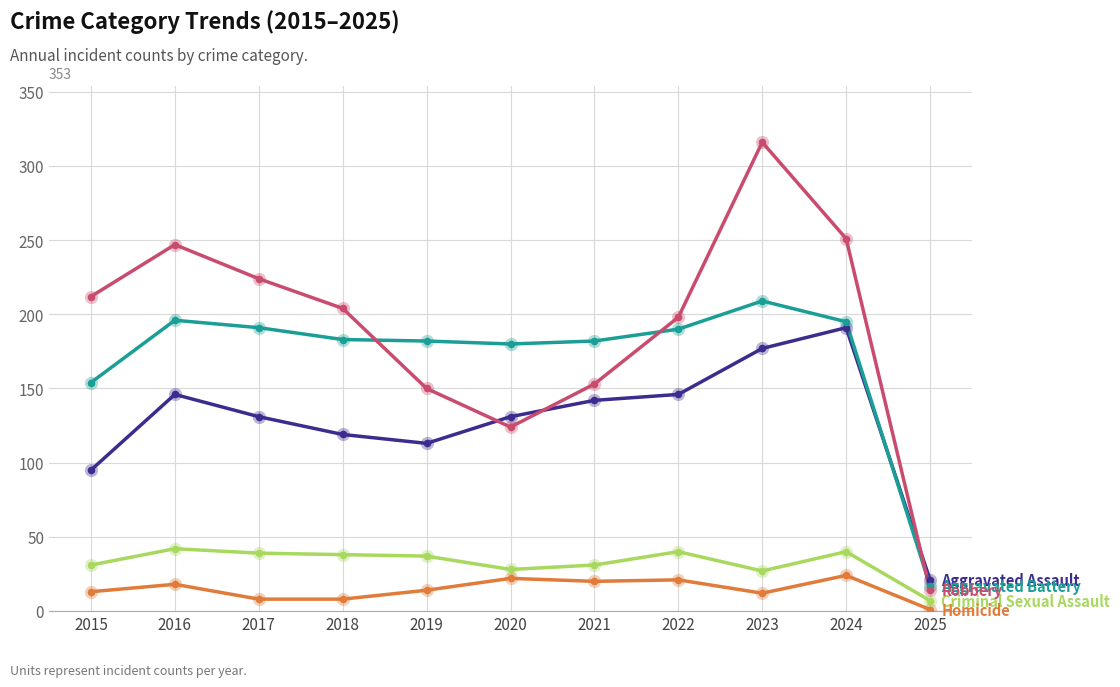

What is the difference between the highest and lowest values at 2016?

229